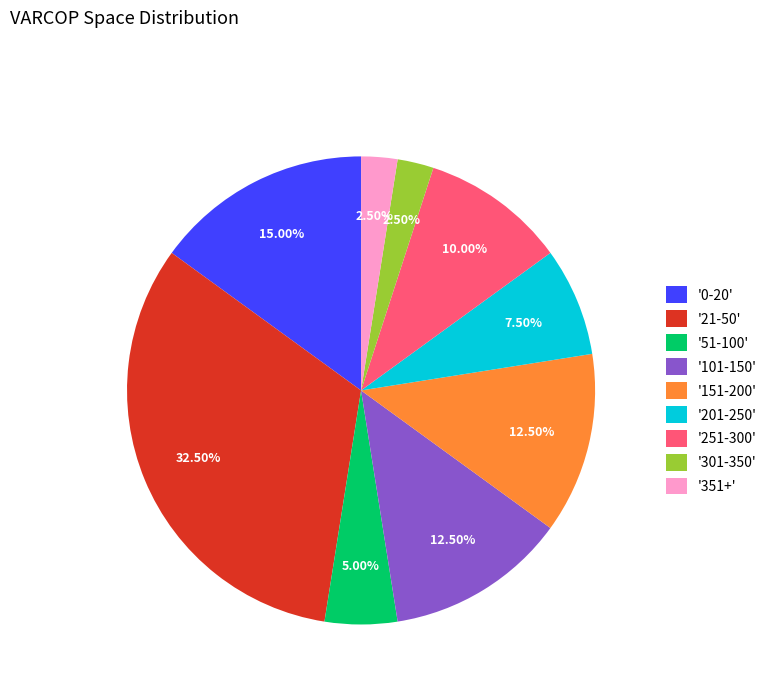

Is there any slice that represents more than half of the pie?

No